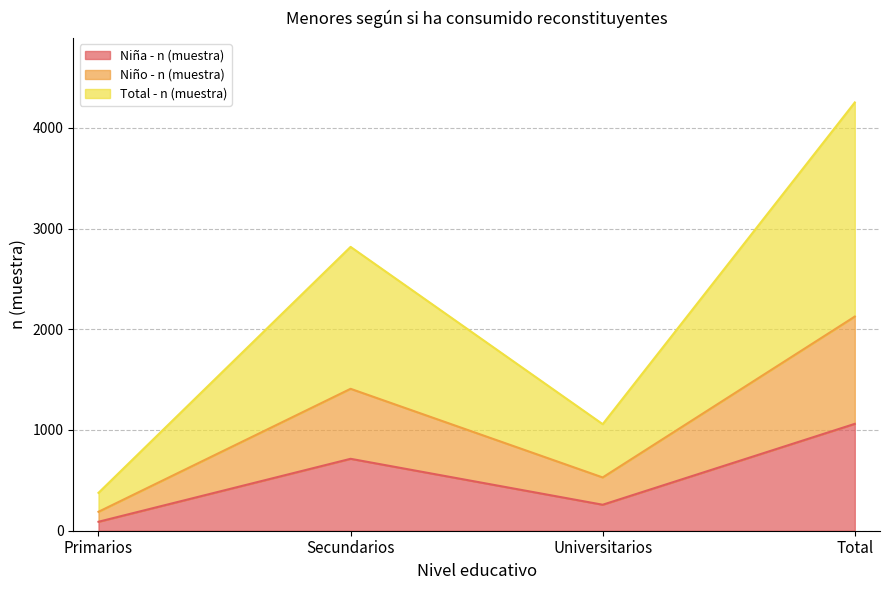

Which category has the lowest value in the Niña - n (muestra) series?

Primarios